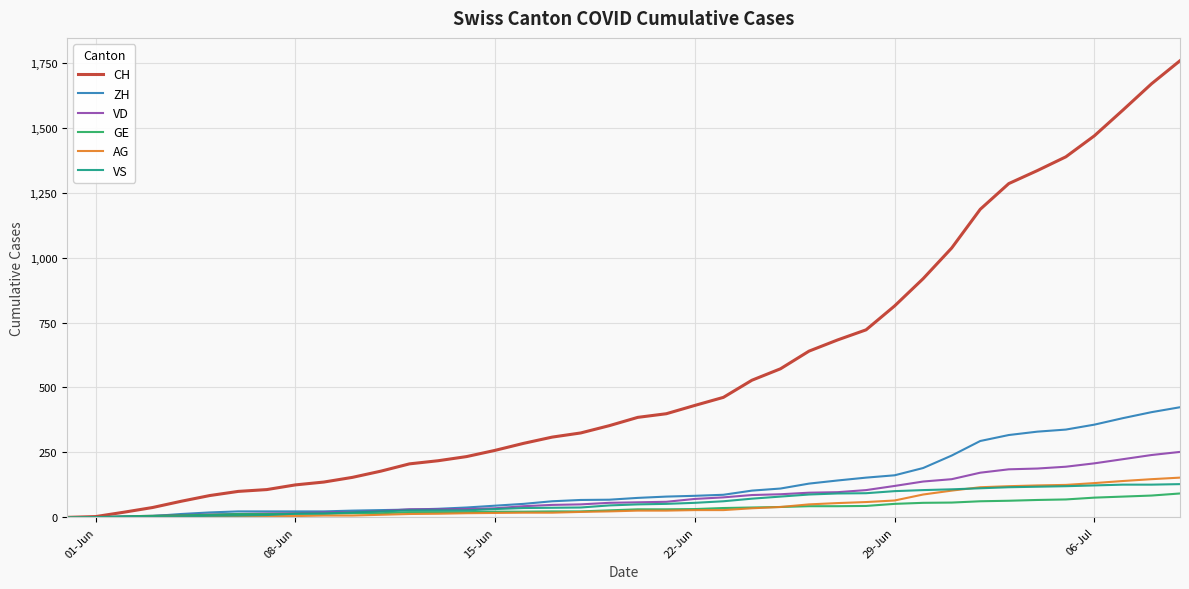

Which series has the largest range (max minus min)?

CH